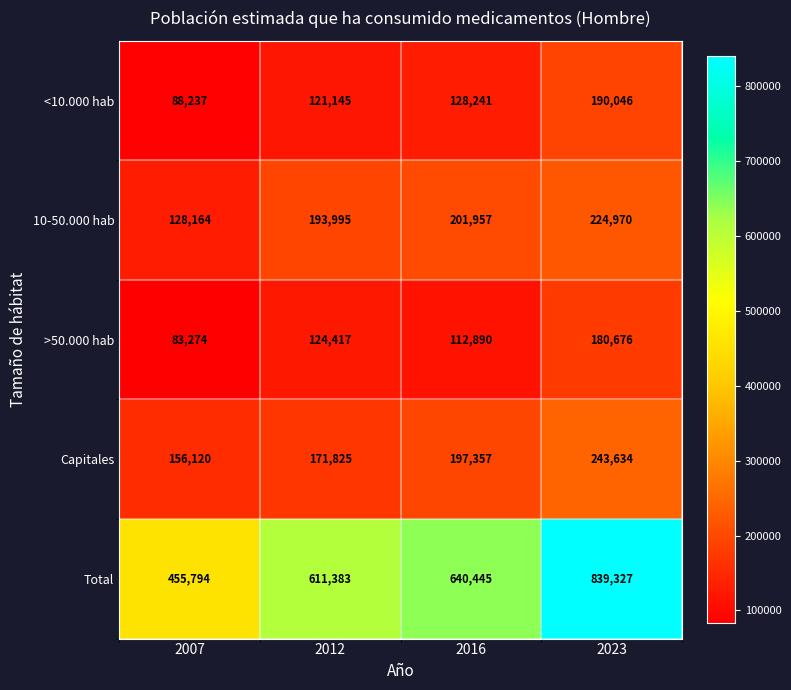

Reading left to right, what are all the values shown in this chart?

<10.000 hab: 88237	121145	128241	190046
10-50.000 hab: 128164	193995	201957	224970
>50.000 hab: 83274	124417	112890	180676
Capitales: 156120	171825	197357	243634
Total: 455794	611383	640445	839327